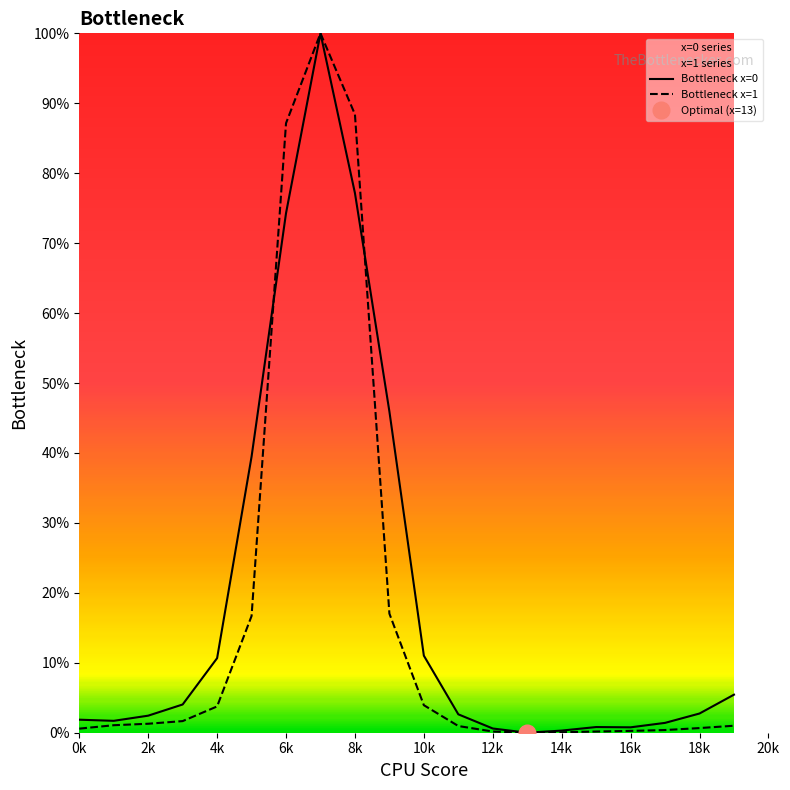

What is the highest value of the Bottleneck x=0 series?

100.0